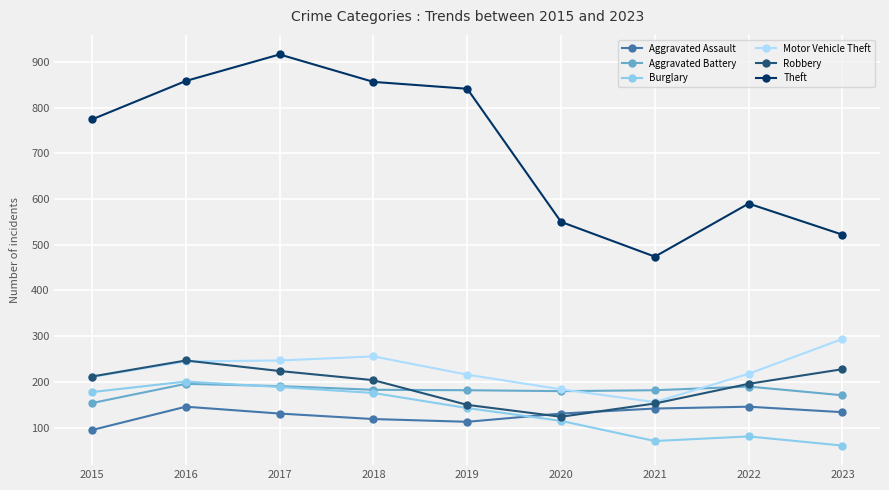

Does the chart display data point markers on the line(s)?

Yes